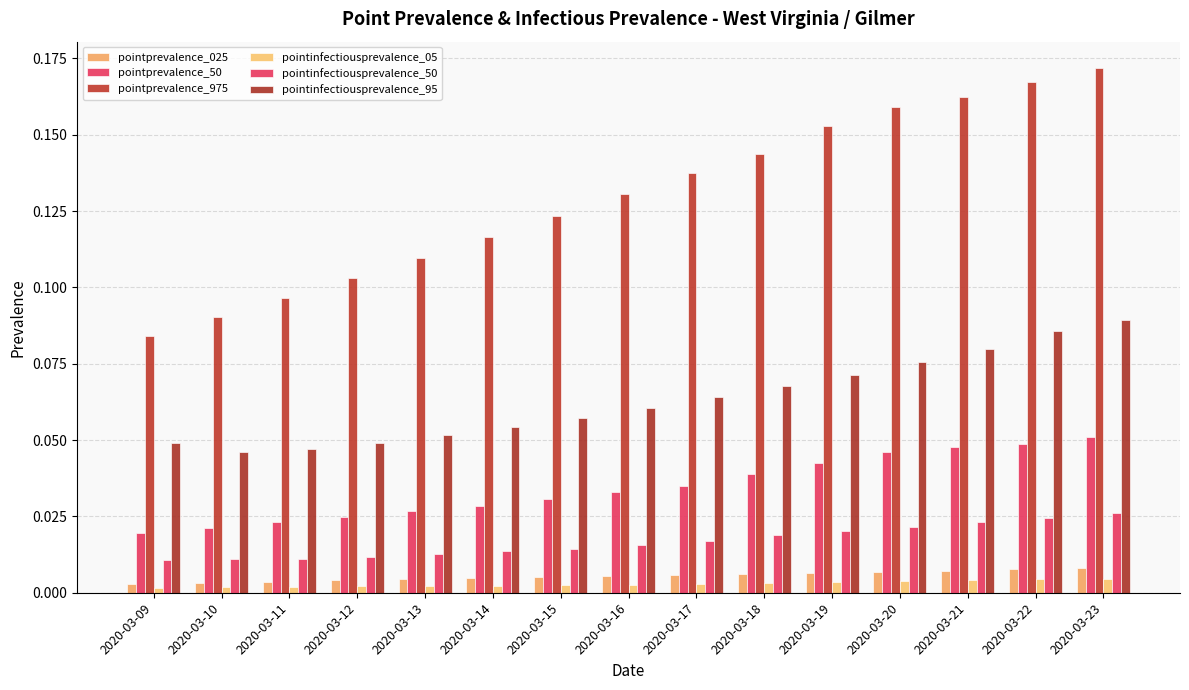

How many bars are there in total?

90